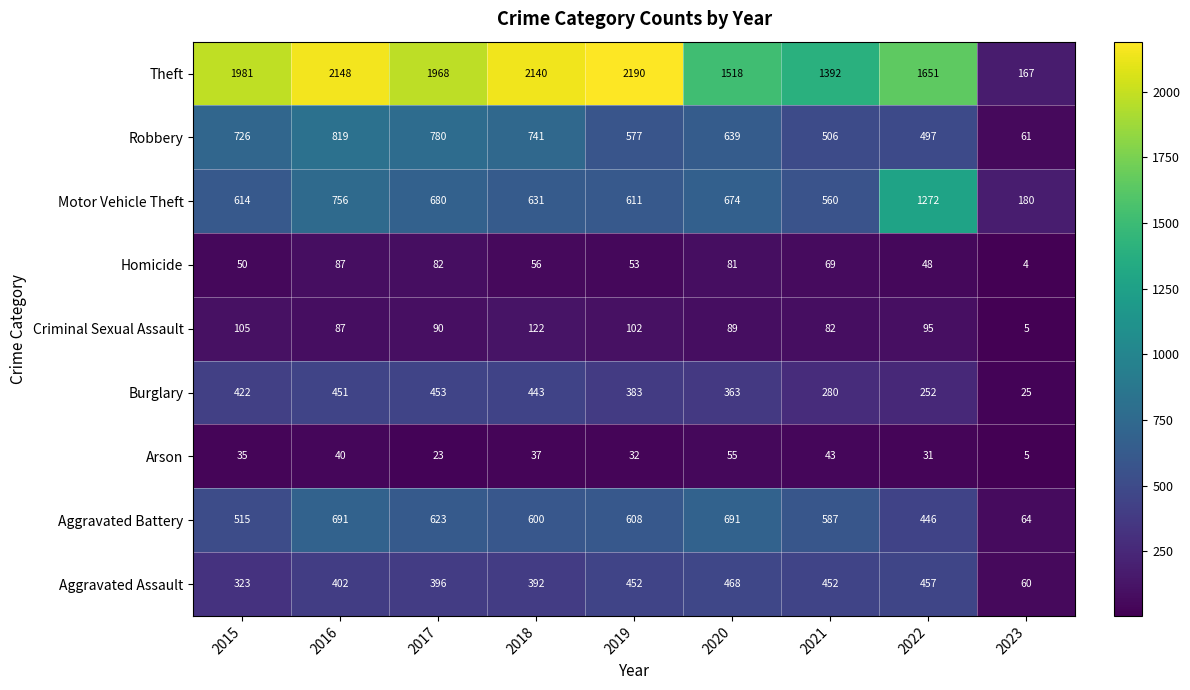

What is the average value of the Aggravated Assault series?

378